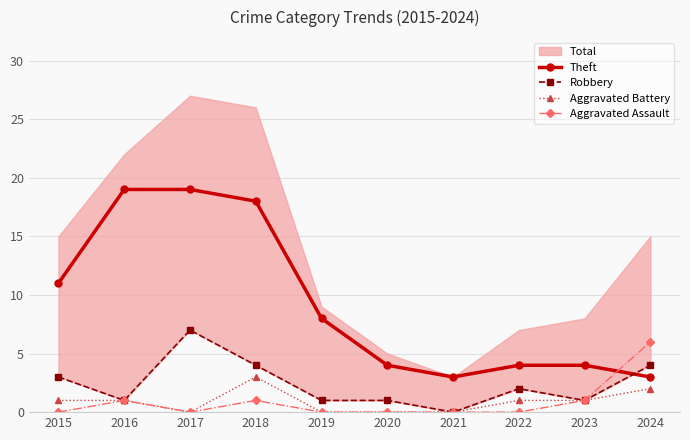

Which category has the lowest value in the Aggravated Battery series?

2017